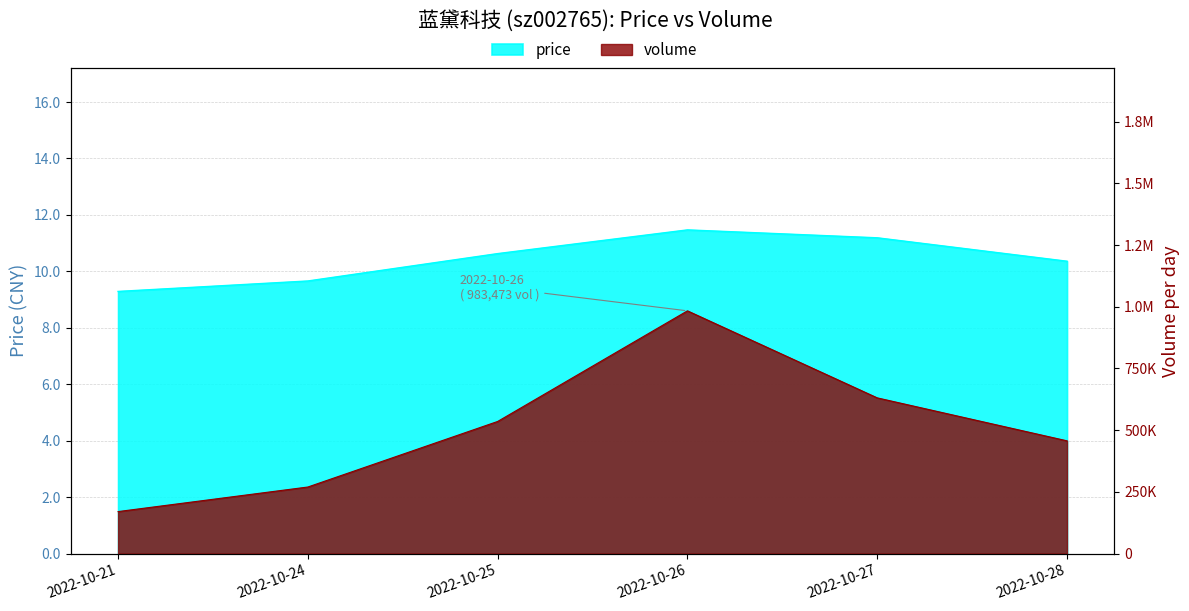

What is the difference between the maximum and minimum values in the volume series?

813000.0